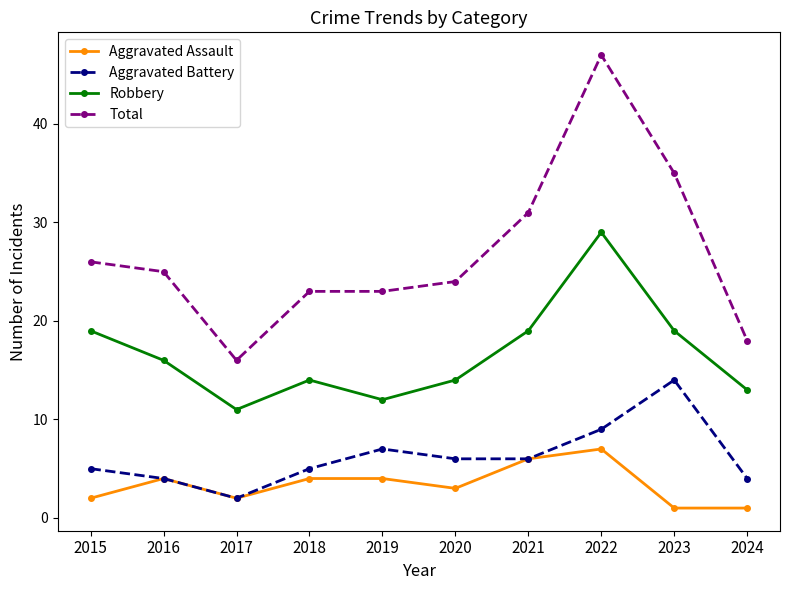

What is the difference between the second highest and second lowest values in the Robbery series?

7